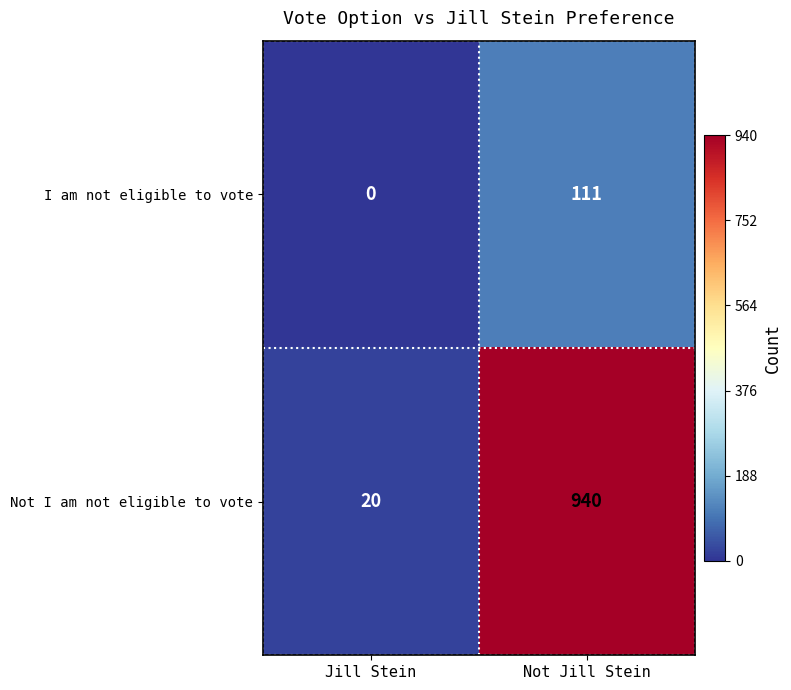

The value of I am not eligible to vote at Not Jill Stein is 26. True or false?

False